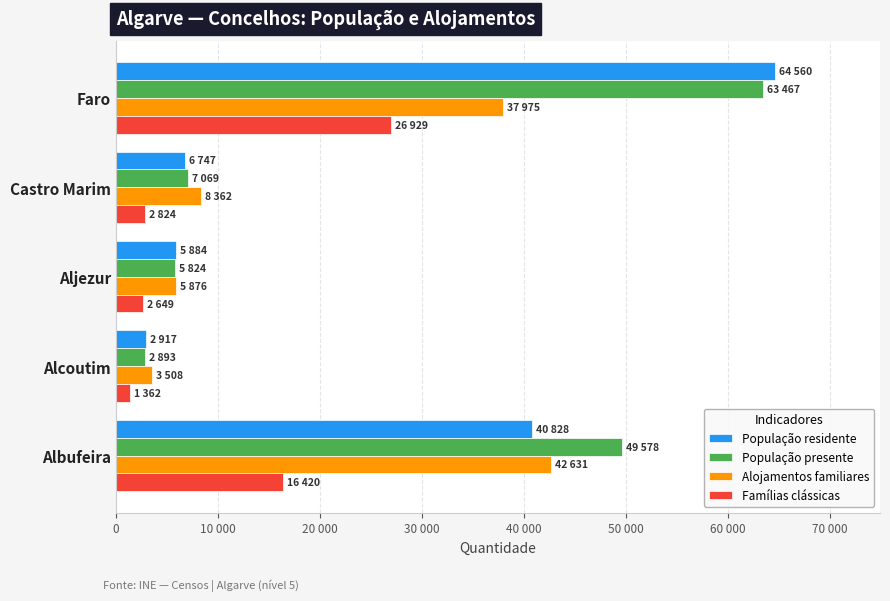

What are all the series names shown in the legend?

População residente, População presente, Alojamentos familiares, Famílias clássicas